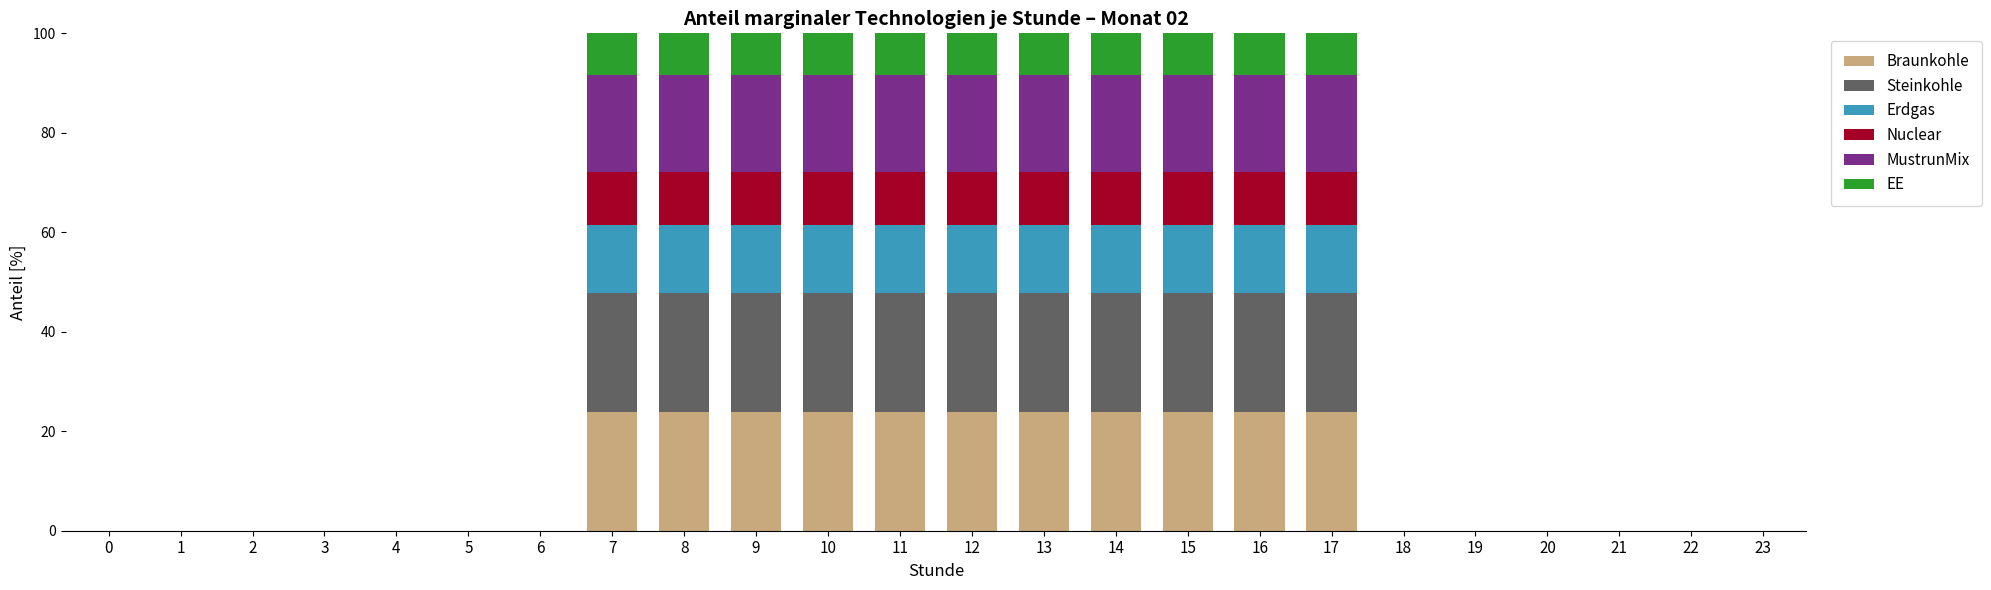

Are the bars grouped side by side (vs. stacked)?

No